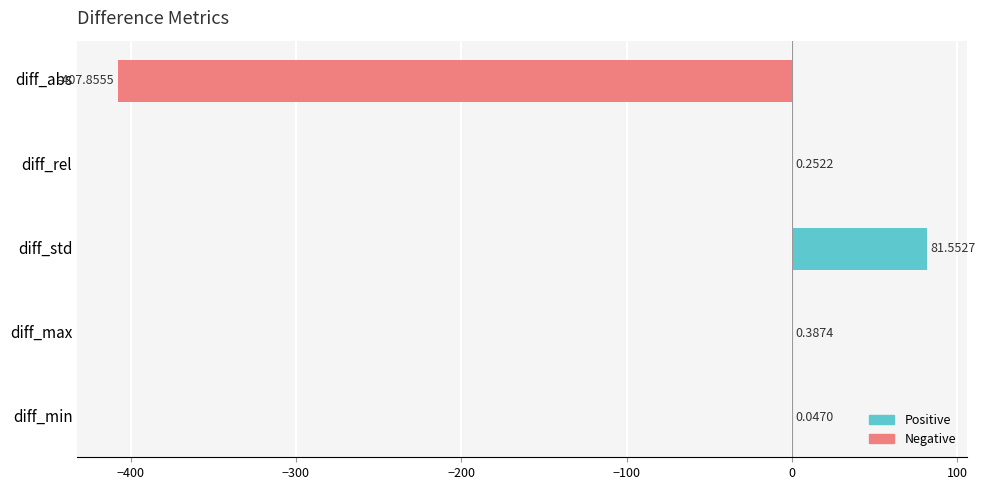

Which has a higher value, diff_min or diff_abs?

diff_min